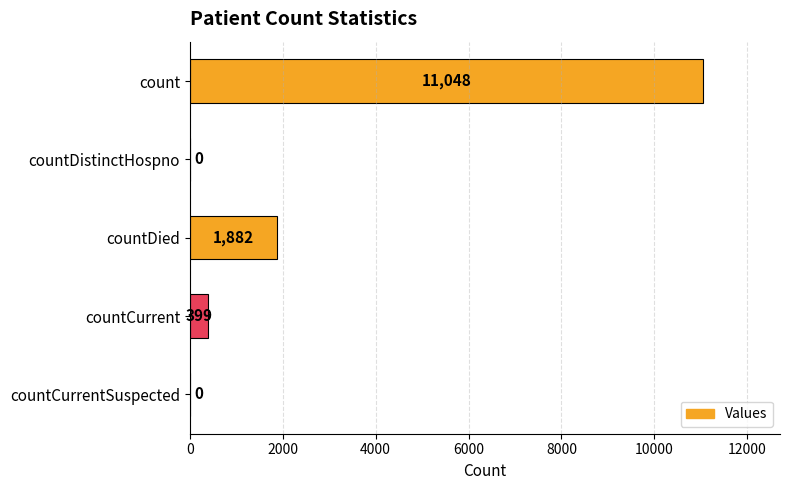

What is the change in value from countDied to countCurrent?

-1483